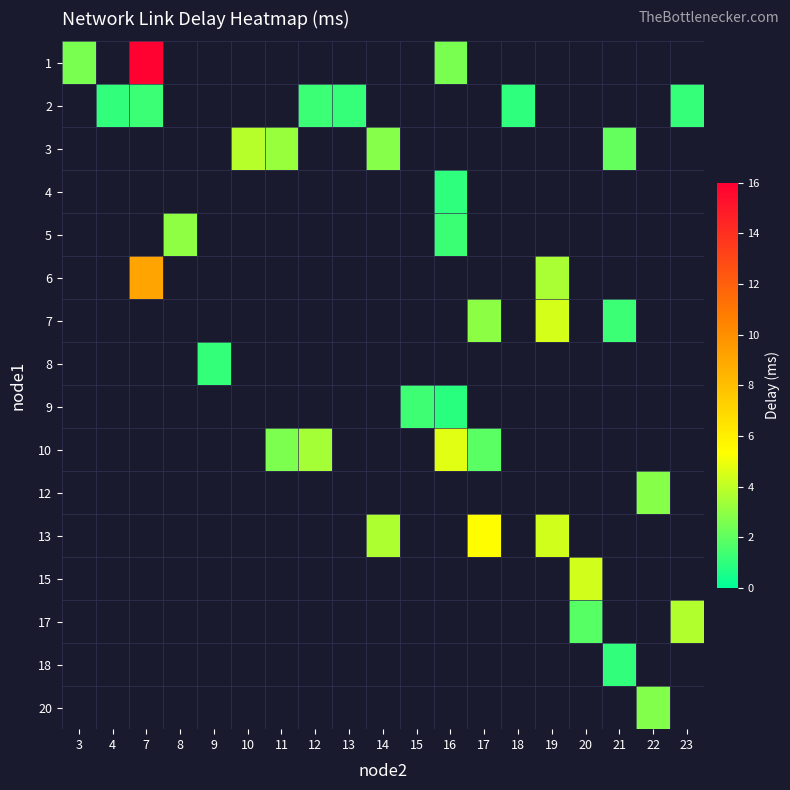

Between 7 and 3, which is larger?

7